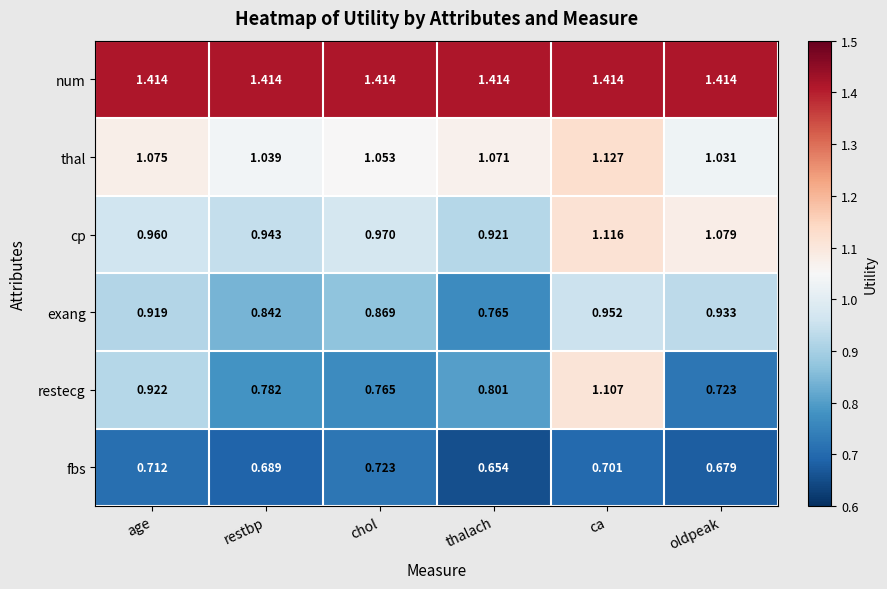

Which series has the widest spread of values?

restecg